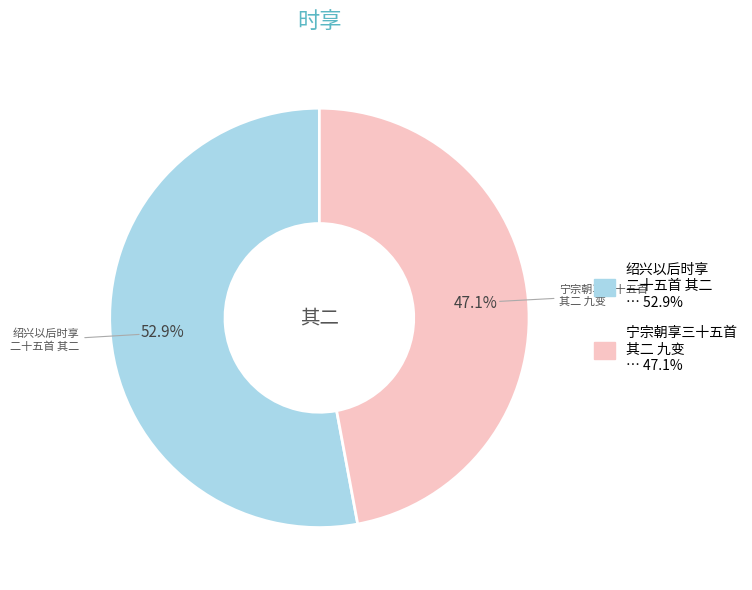

Is there a majority slice in this chart?

Yes